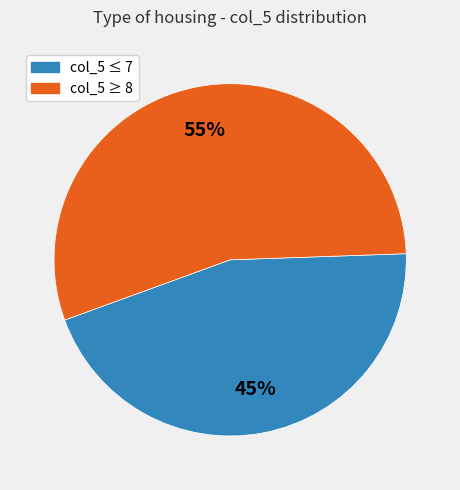

Does col_5 ≥ 8 represent more than half of the total?

Yes